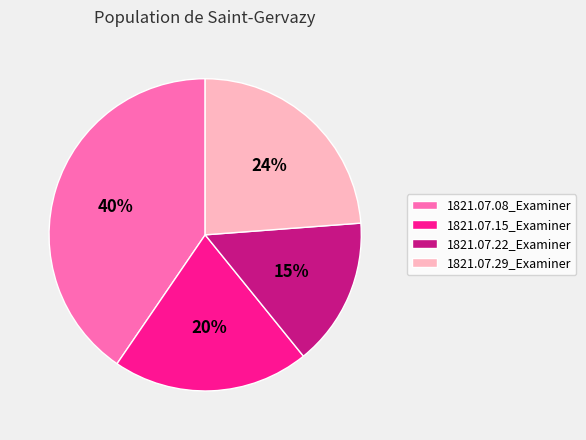

What is the largest slice in the pie chart?

1821.07.08_Examiner